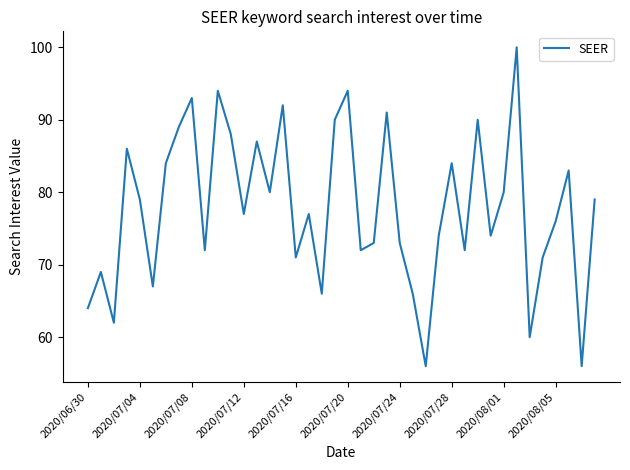

What is the greatest value displayed?

100